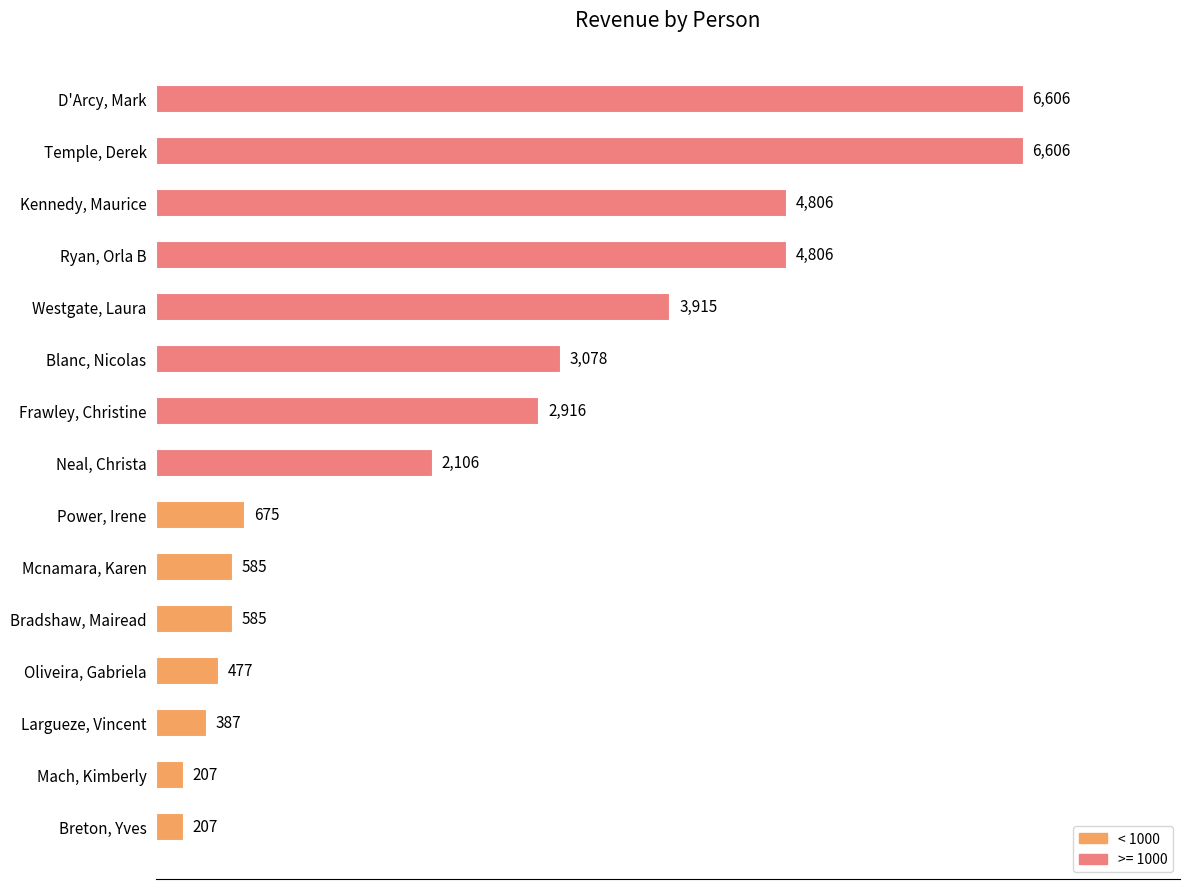

Does the chart contain any negative values?

No